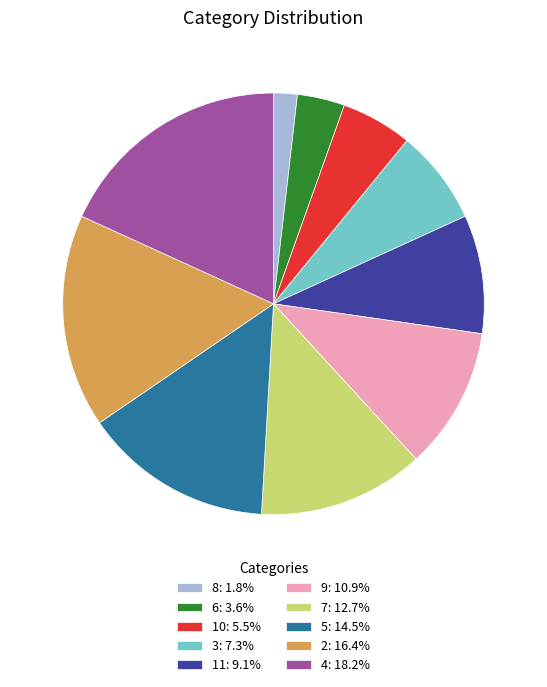

Is 11: 9.1% the majority of the pie?

No